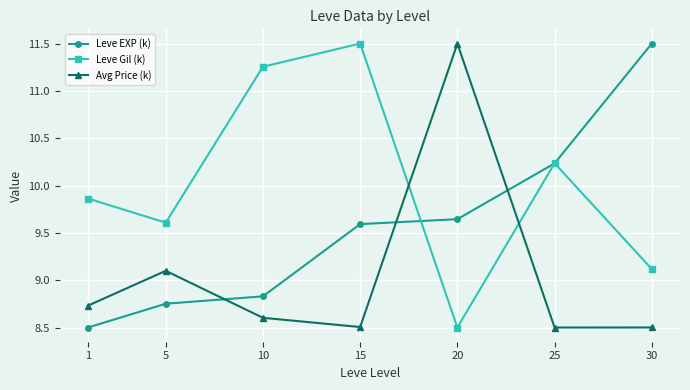

What is the difference between the maximum and second lowest values in the Leve EXP (k) series?

2.7